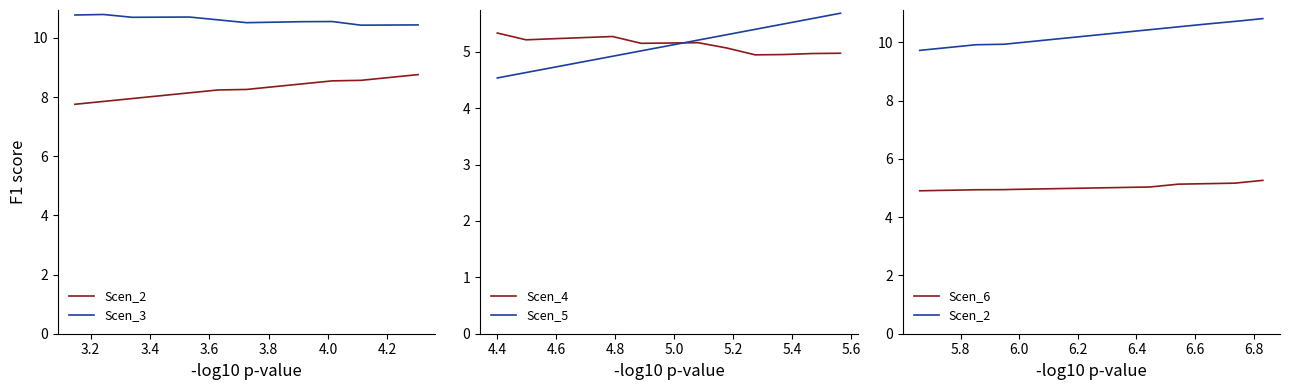

What is the maximum value for Scen_5?

5.7